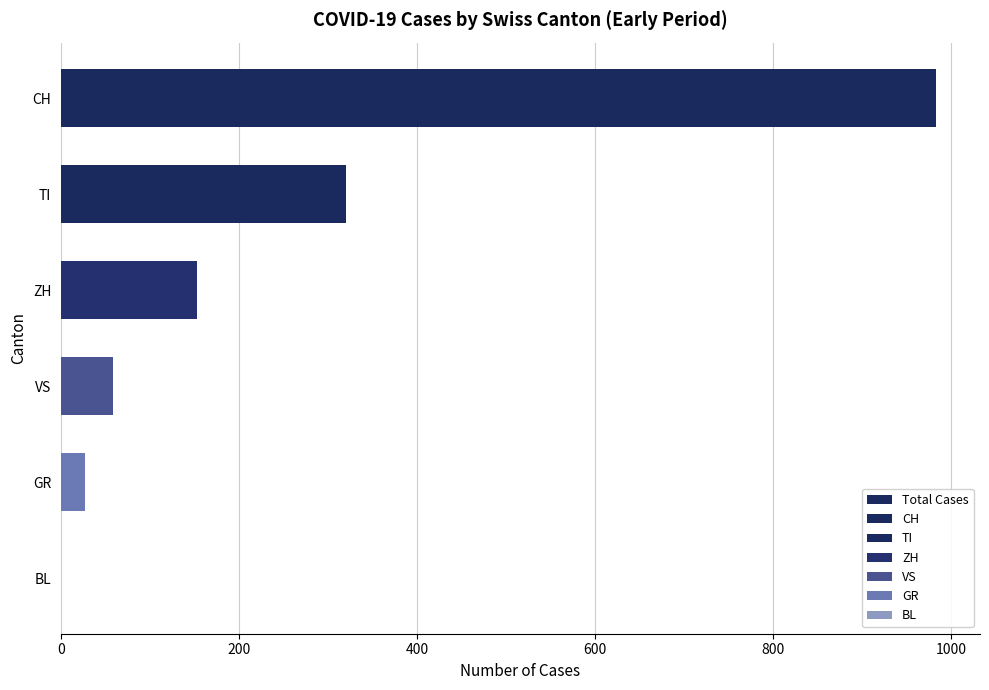

What is the difference between the maximum and minimum values?

983